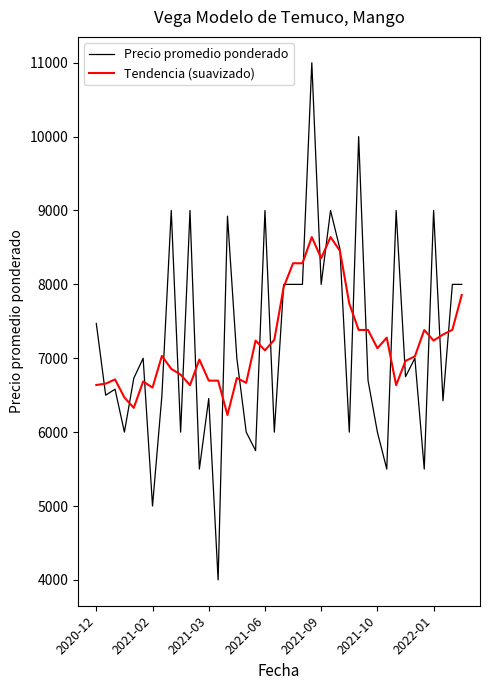

Rank the series by their maximum value, from highest to lowest.

Precio promedio ponderado, Tendencia (suavizado)